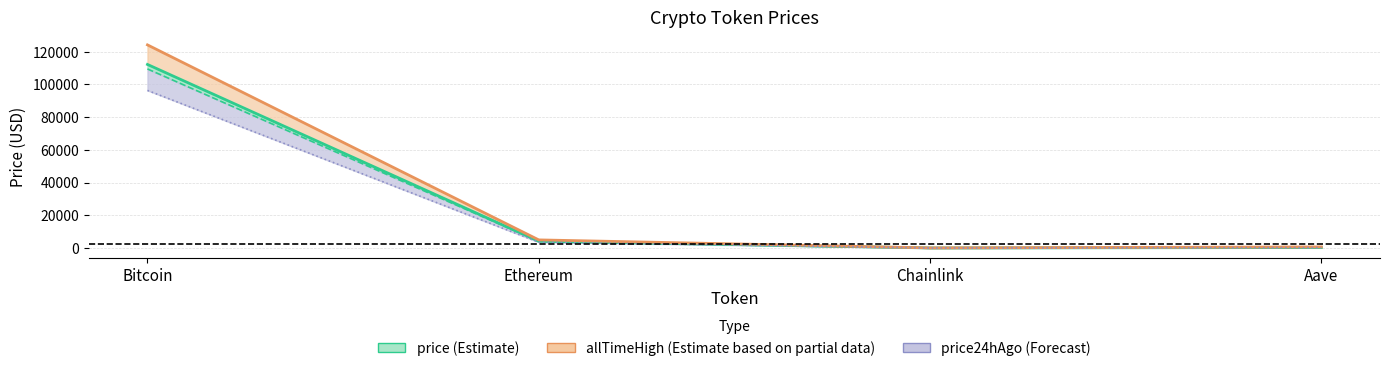

True or false: price and price24hAgo intersect in this chart.

False